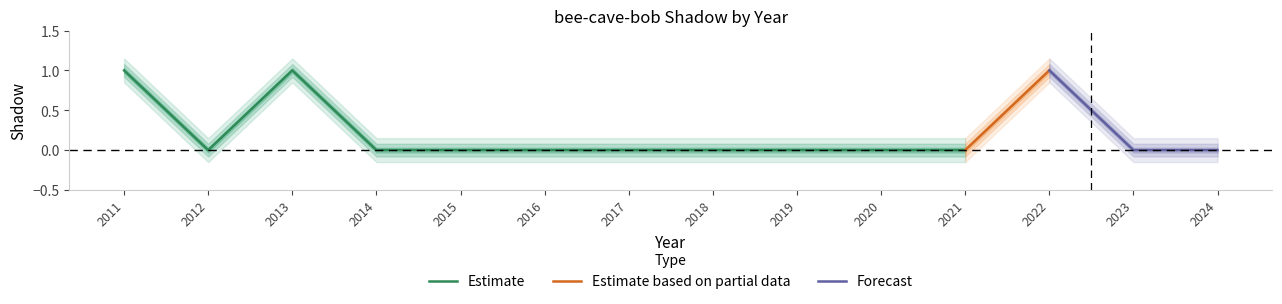

How many positive values are there?

3